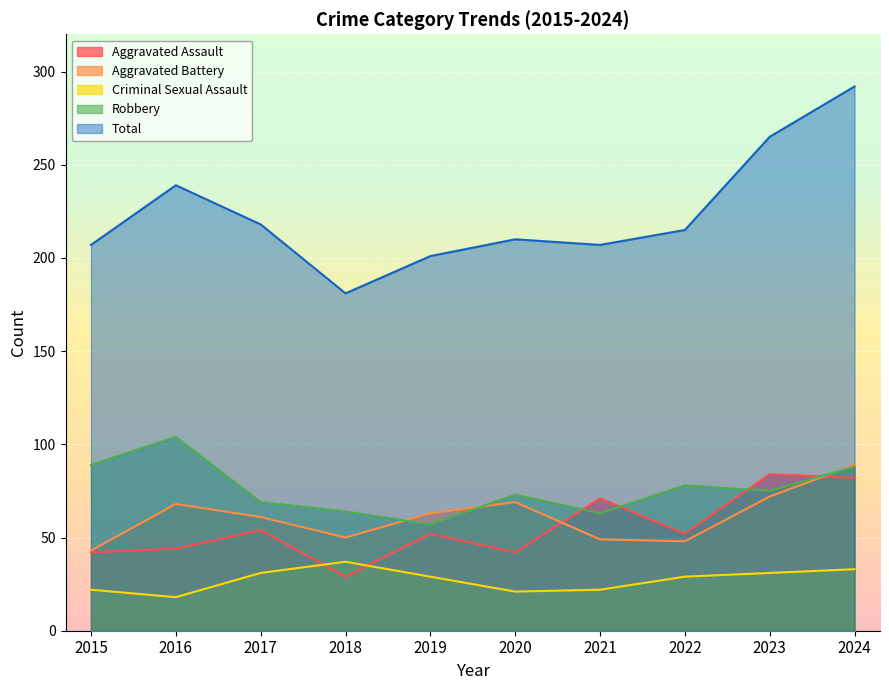

What is the greatest value displayed?

292